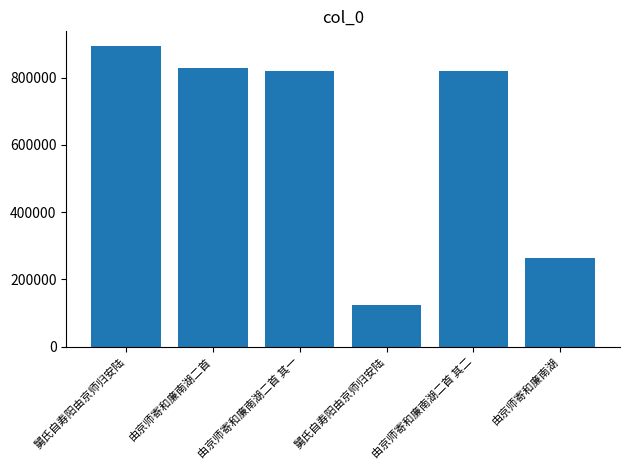

At which label does the data first exceed 820018?

舅氏自寿阳由京师归安陆